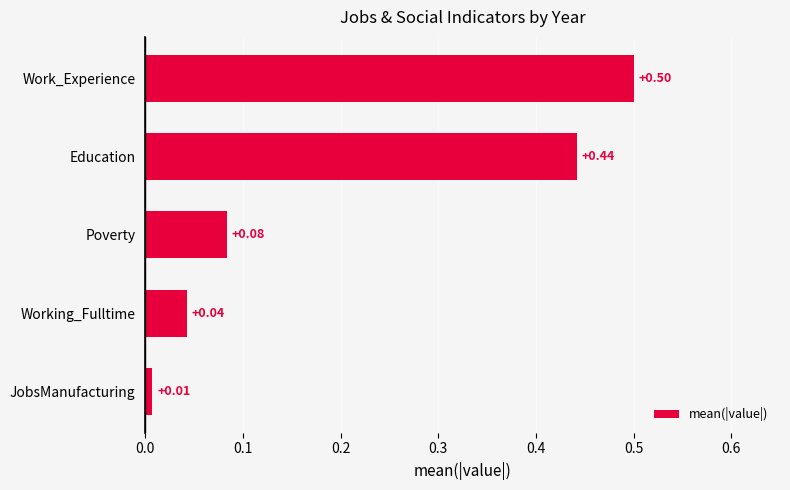

Are the bars grouped side by side (vs. stacked)?

No